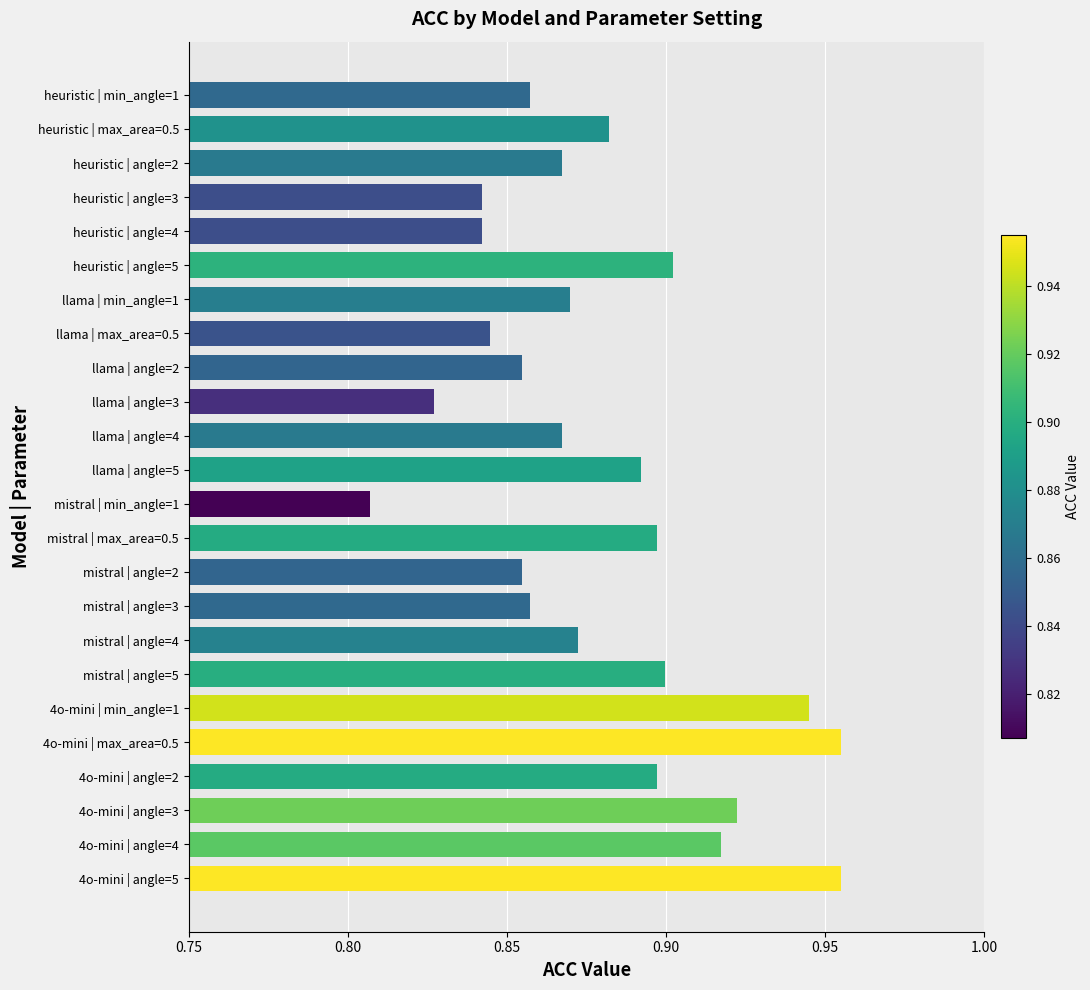

What is the label of the 9th bar from the top?

llama | angle=2